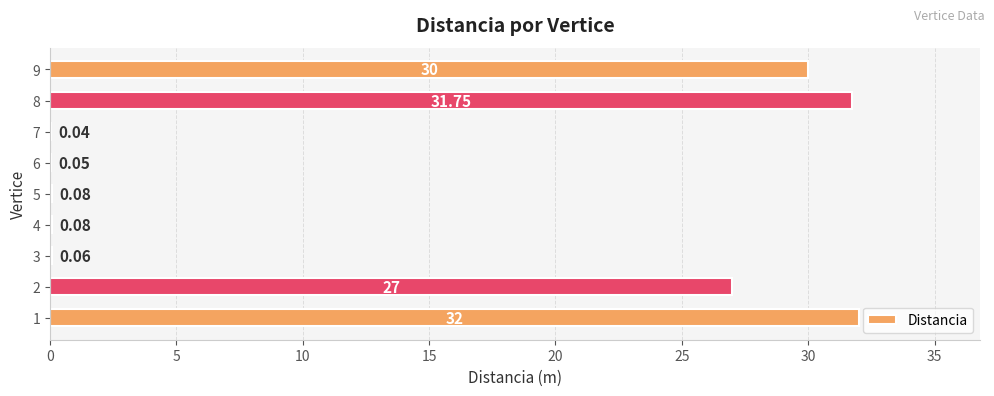

What is the average value?

13.5